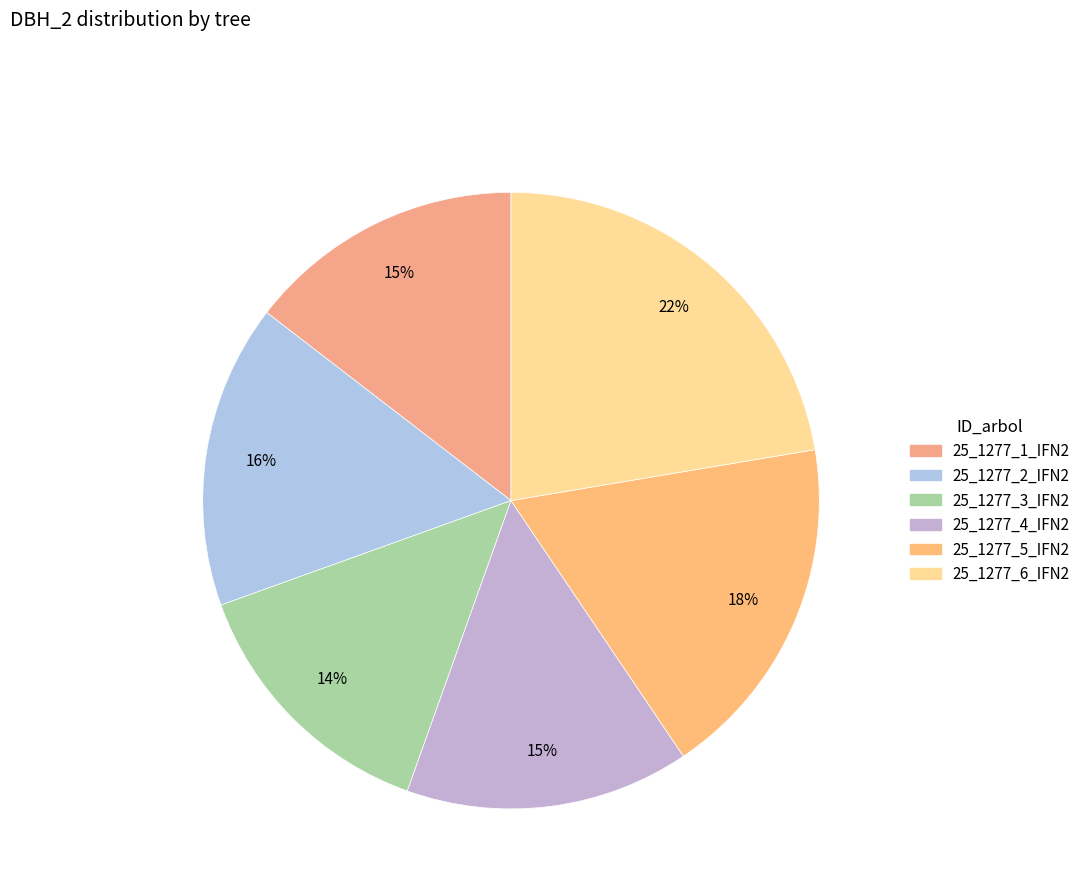

Which category has the biggest portion of the pie?

25_1277_6_IFN2